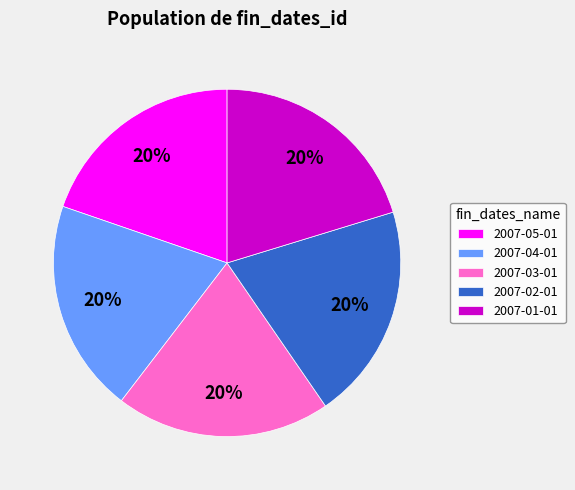

Count the number of slices in the pie.

5